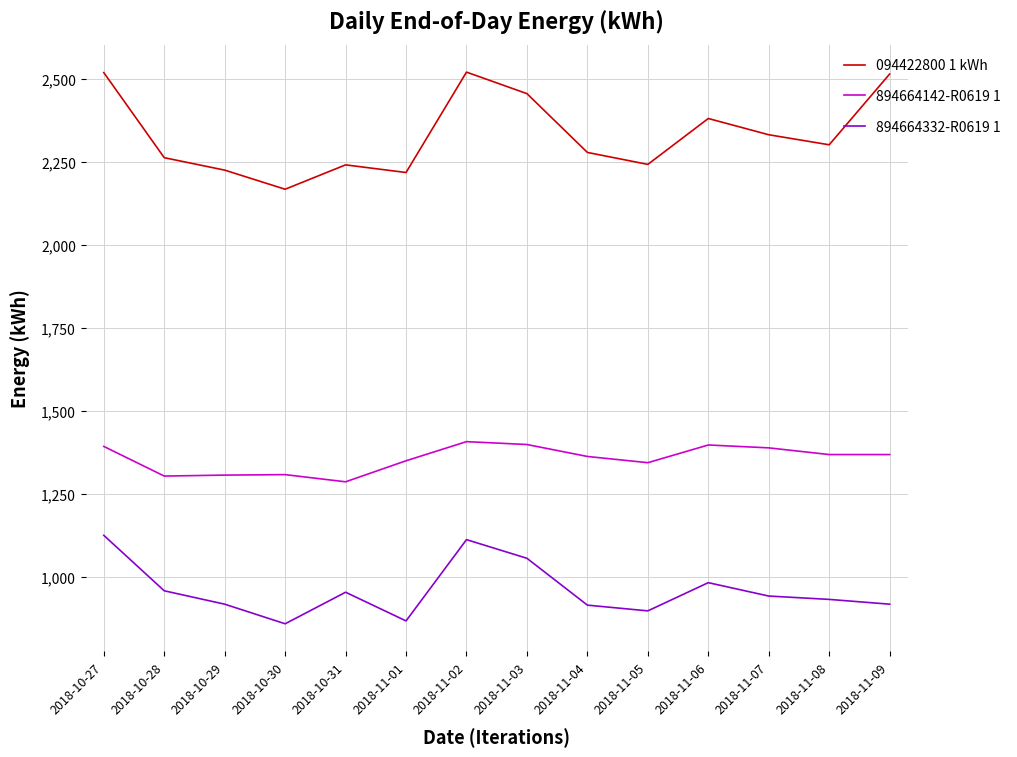

How many interior local peaks does the 894664142-R0619 1 series have?

3